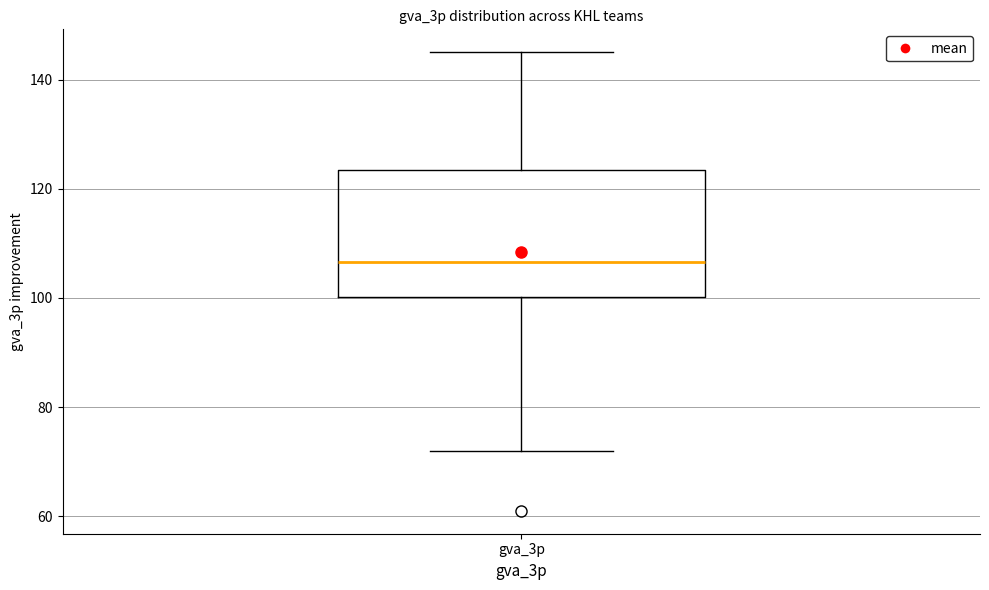

Read this box plot against the y-axis: the position of the median line, the range covered by the box, and the ends of both whiskers. The values are not printed on the chart, so give them approximately, as read against the axis.

median 106, box 100 to 124, whiskers 72 to 146